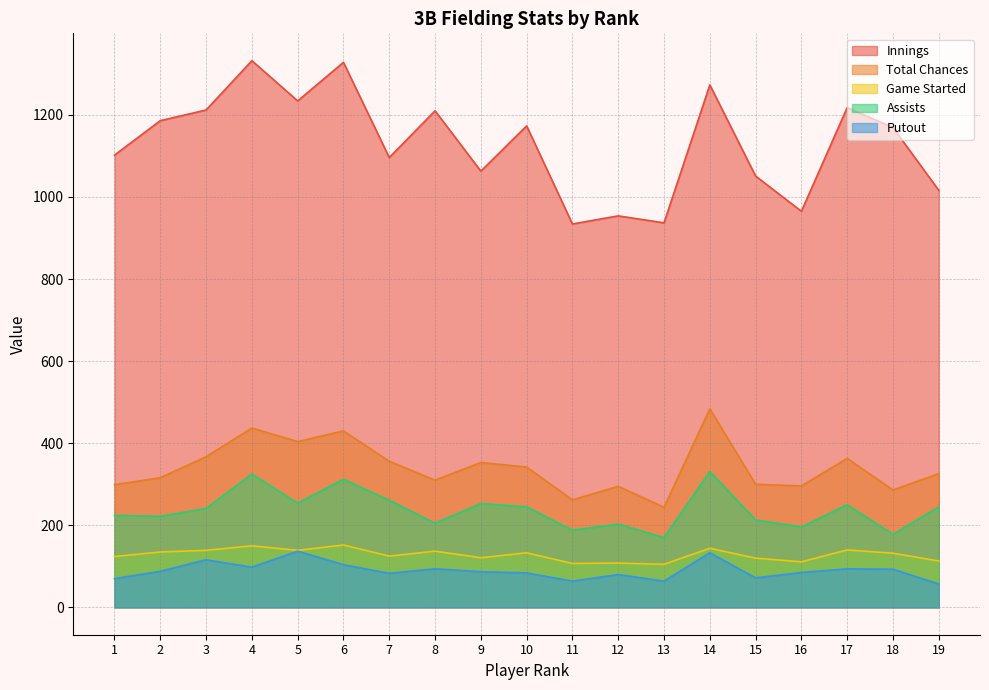

The value of Total Chances at 6 is 430.0. True or false?

True